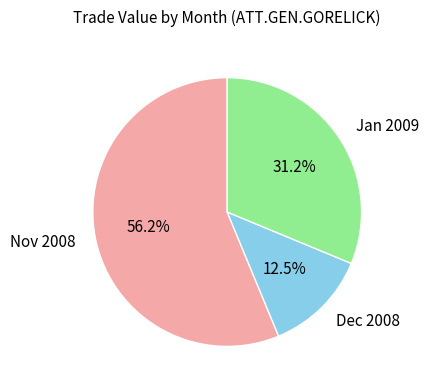

Rank the categories by value from lowest to highest.

Dec 2008, Jan 2009, Nov 2008